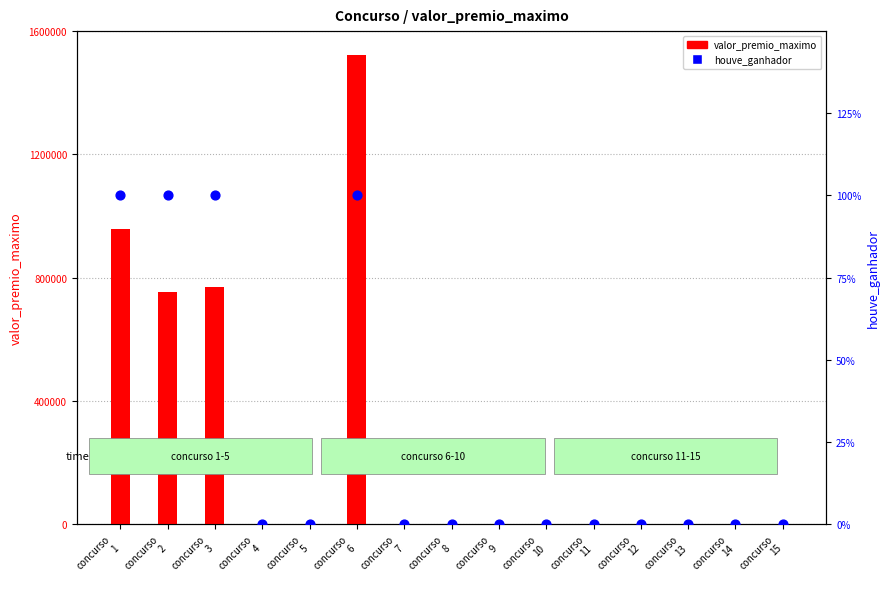

Which series contains the lowest Y value?

valor_premio_maximo